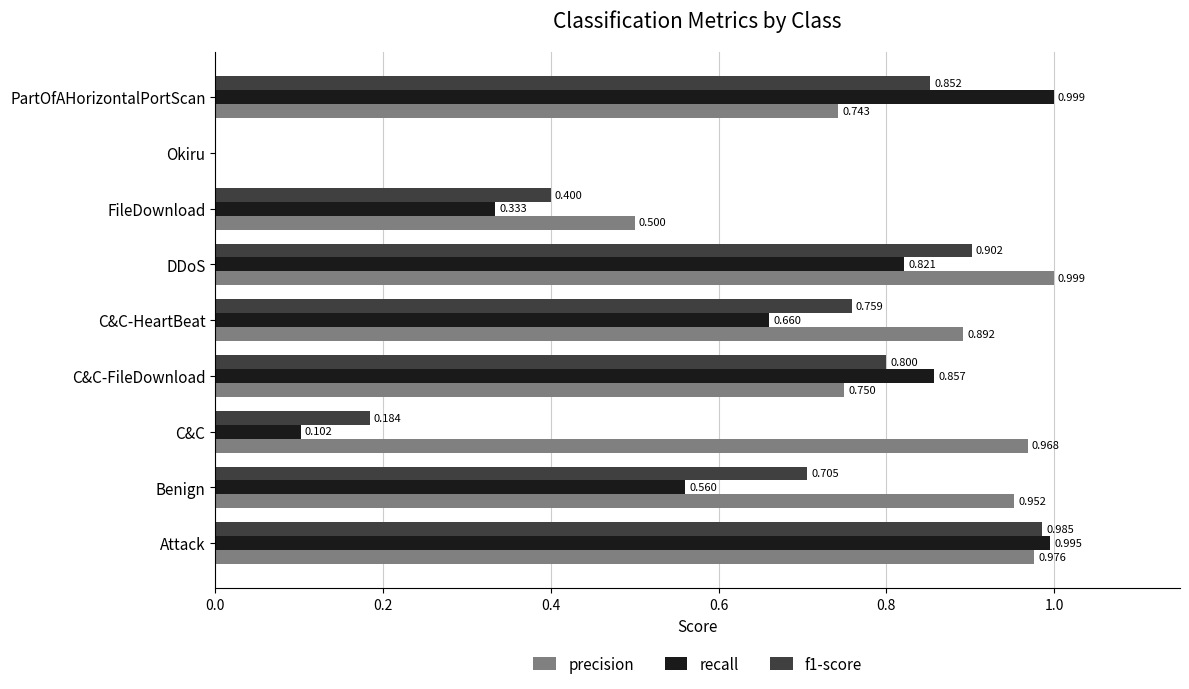

Which series has the largest total across all categories?

precision